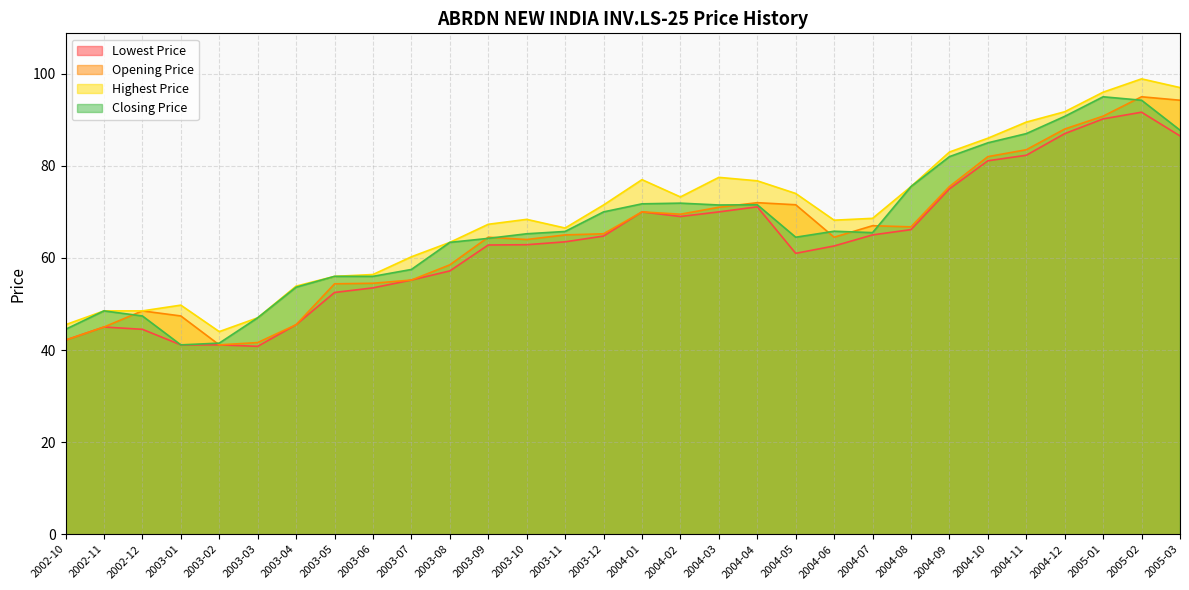

True or false: Closing Price has more than 0 points higher than both neighbors.

True